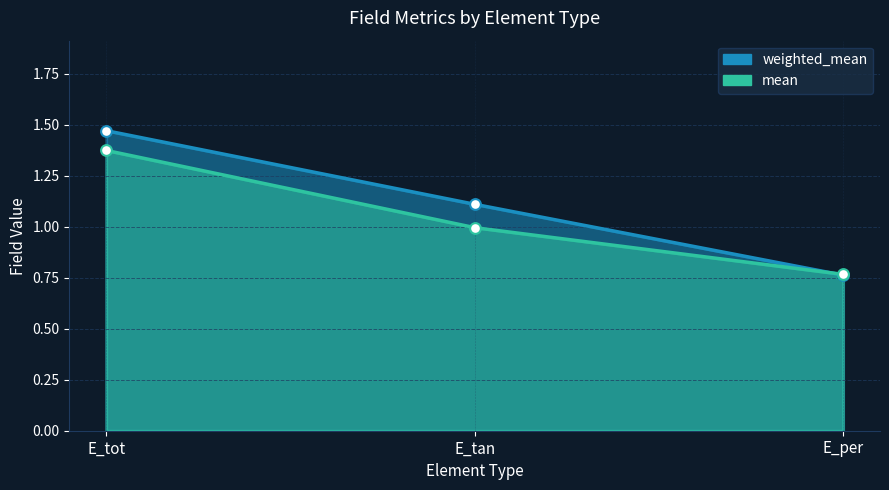

At how many categories does at least one series exceed 1?

2